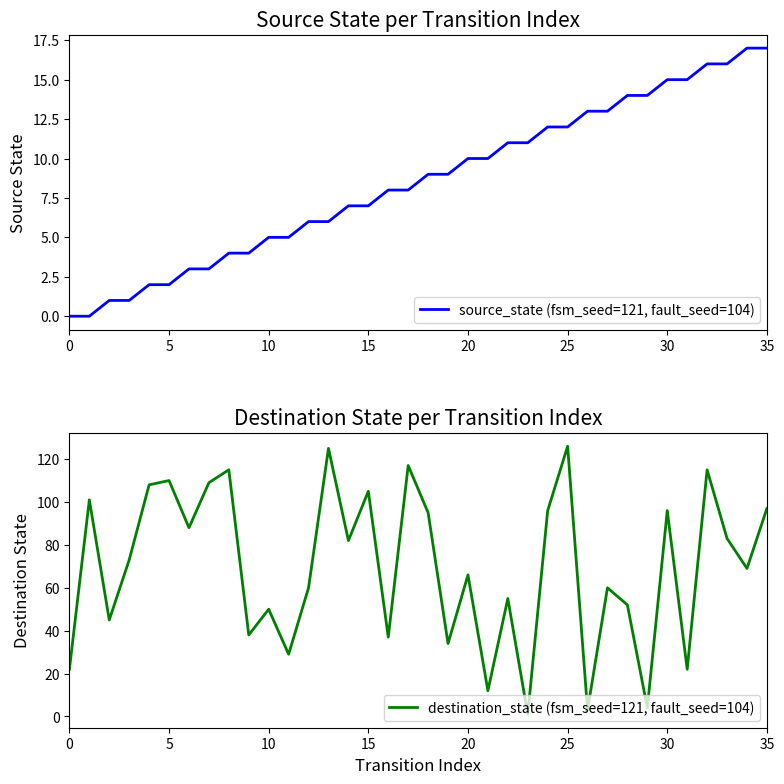

Where is source_state (fsm_seed=121, fault_seed=104) nearest to the value 8?

16